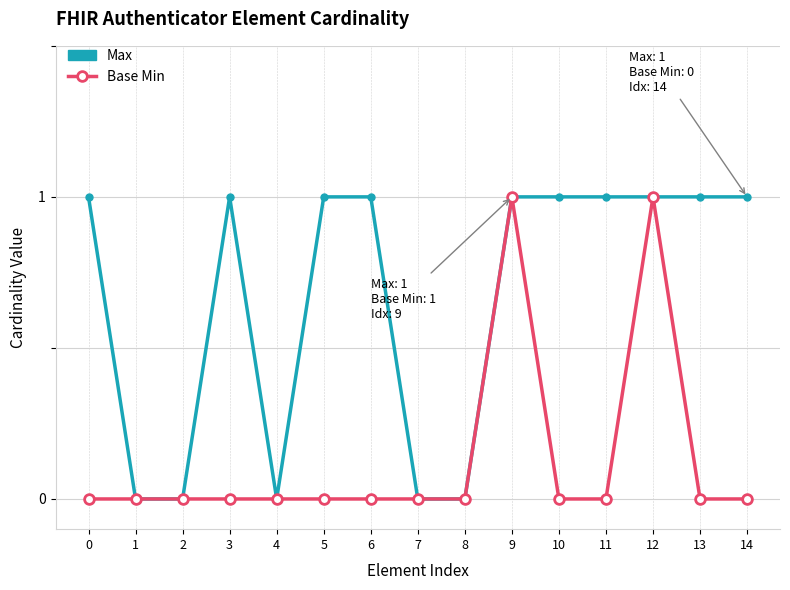

Which series has the largest total across all categories?

Max